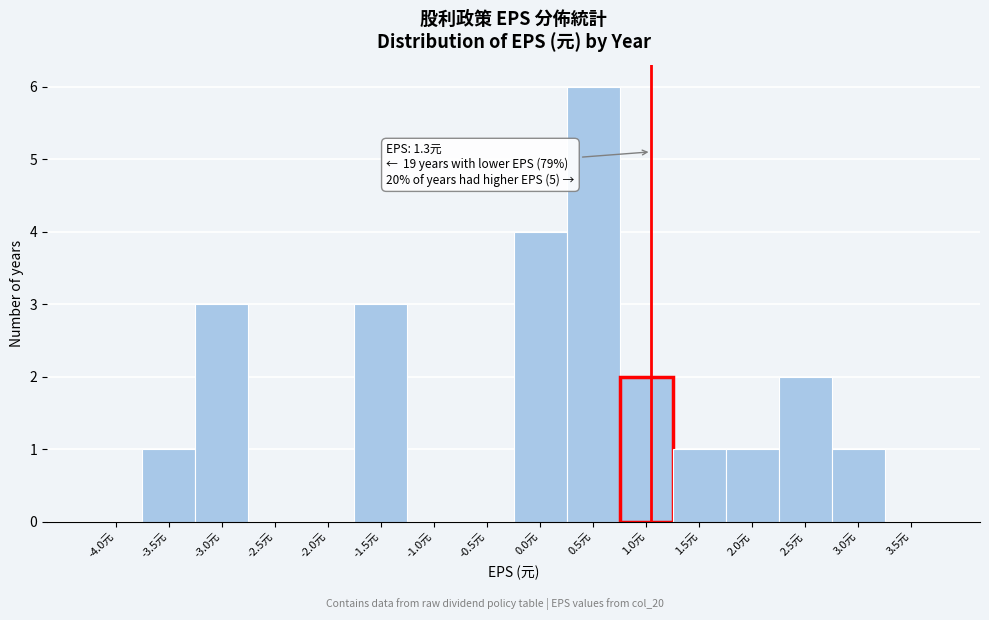

Reading left to right, what are all the values shown in this chart?

-4.0元=0	-3.5元=1	-3.0元=3	-2.5元=0	-2.0元=0	-1.5元=3	-1.0元=0	-0.5元=0	0.0元=4	0.5元=6	1.0元=2	1.5元=1	2.0元=1	2.5元=2	3.0元=1	3.5元=0